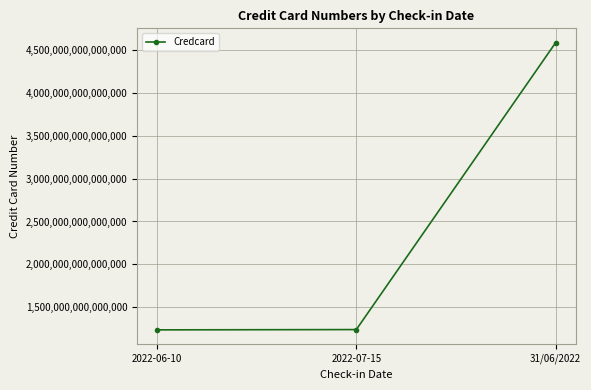

Which has a higher value, 2022-06-10 or 31/06/2022?

31/06/2022